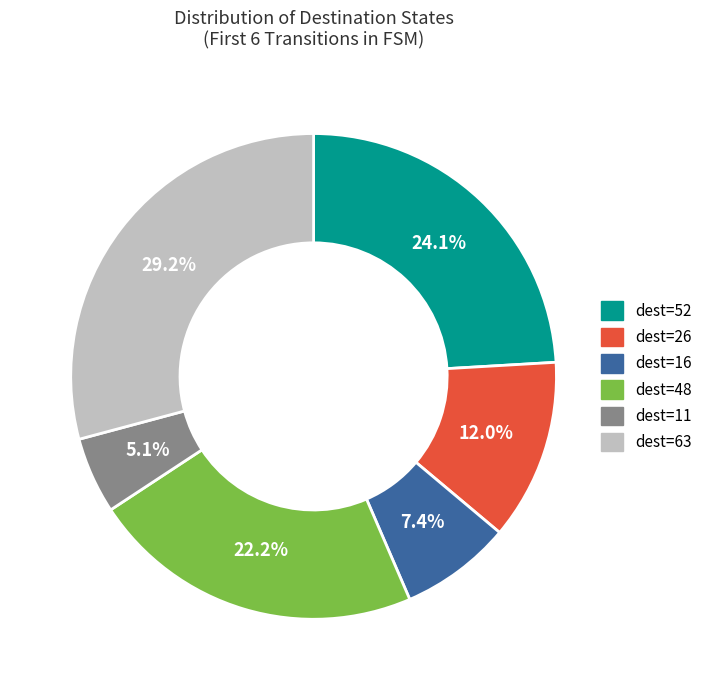

Does any single category account for the majority?

No